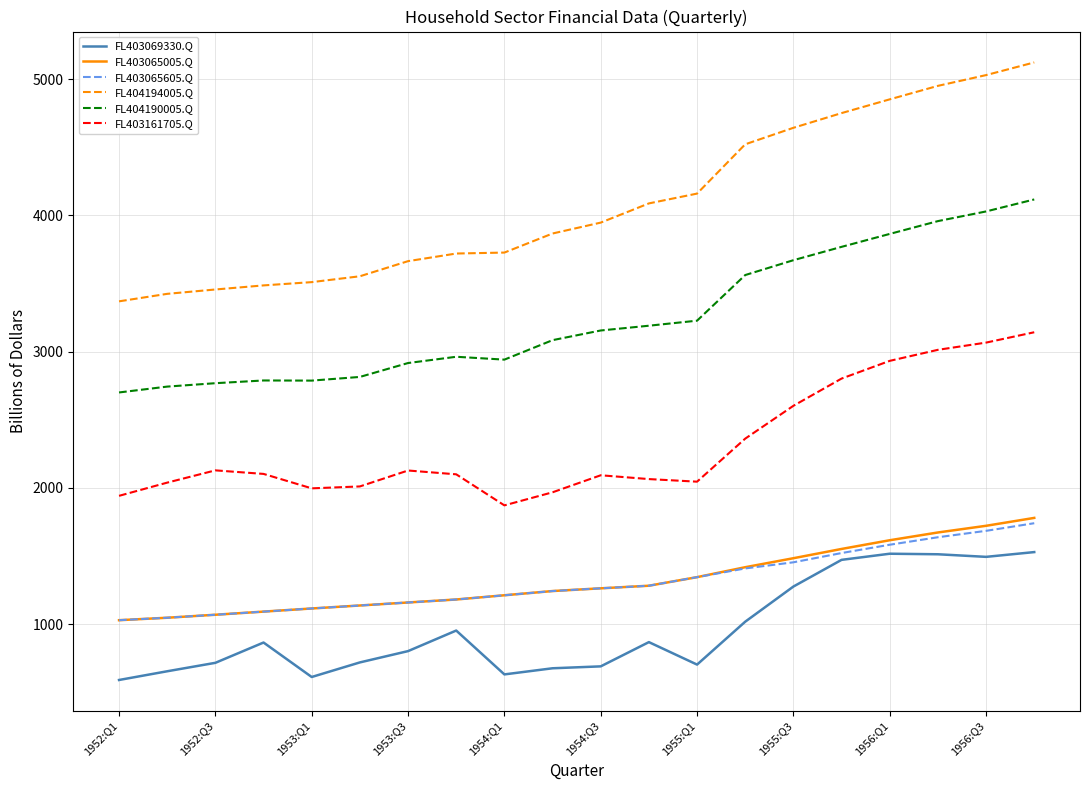

Which series has the widest spread of values?

FL404194005.Q